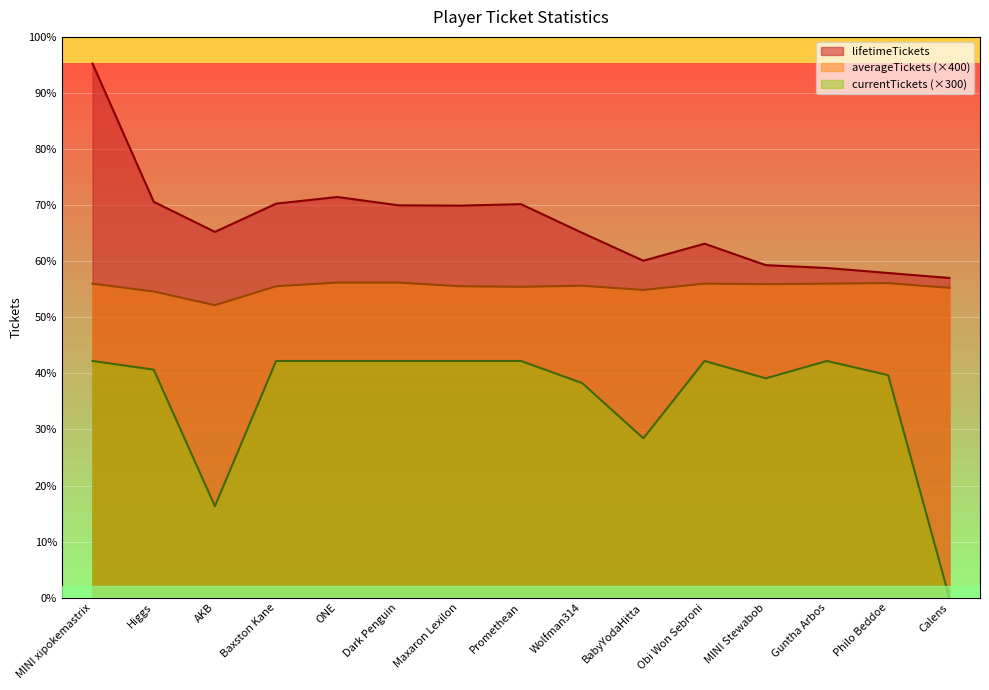

What is the label of the 12th point from the left?

MINI Stewabob